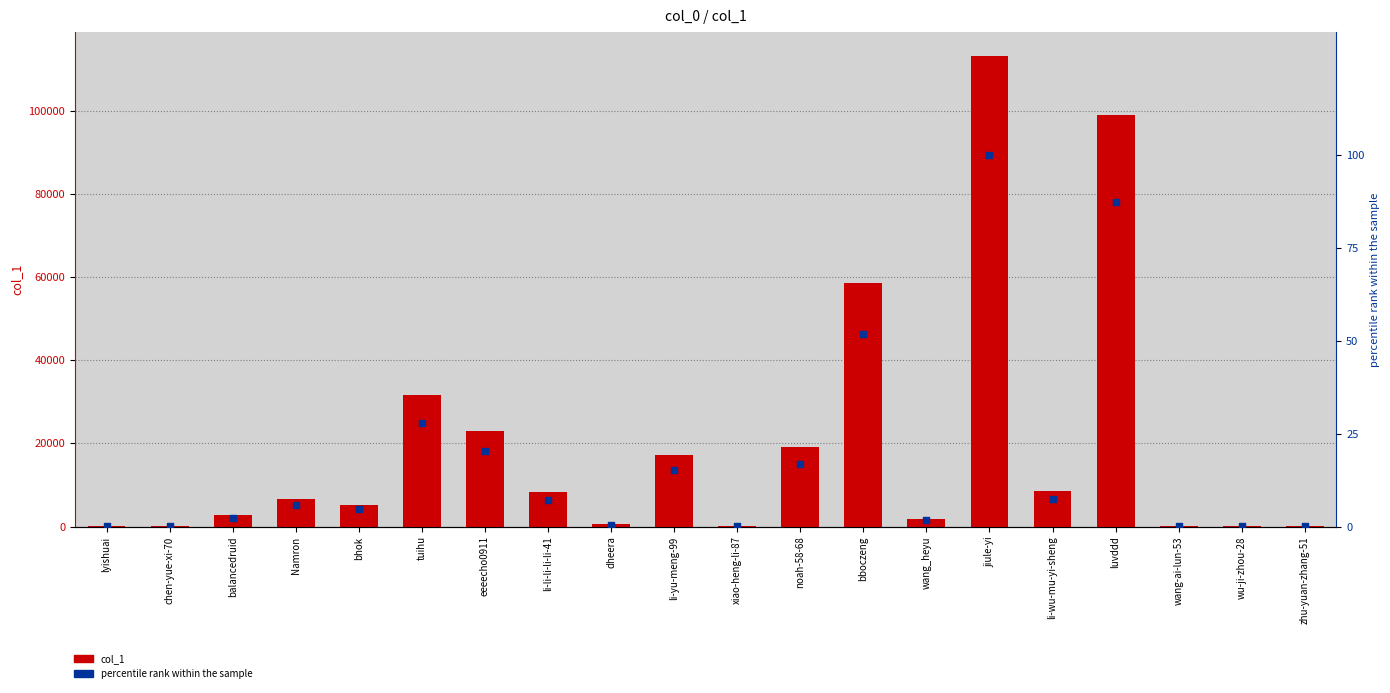

What is the total value across all series at li-li-li-li-li-41?

8223.3